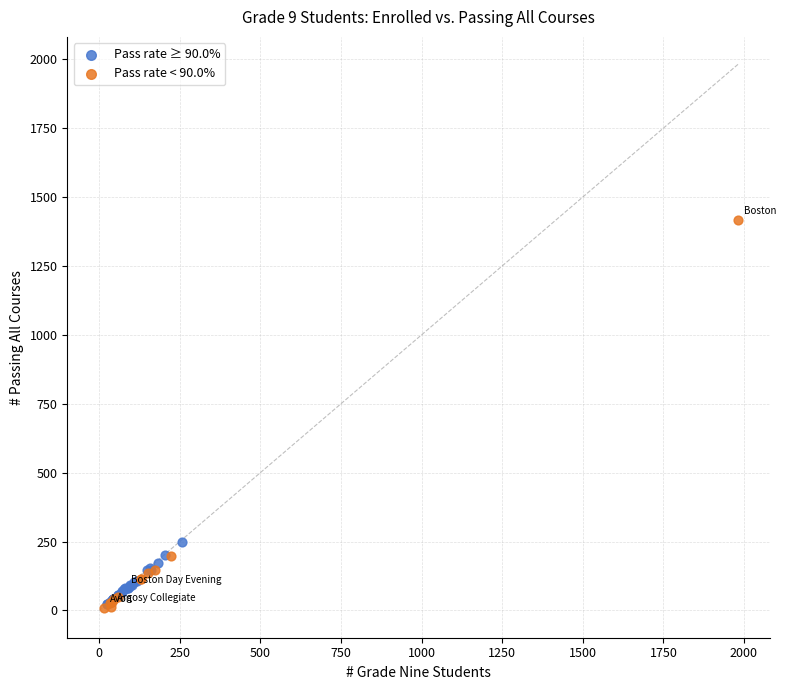

Which series reaches the maximum Y coordinate?

Pass rate < 90.0%